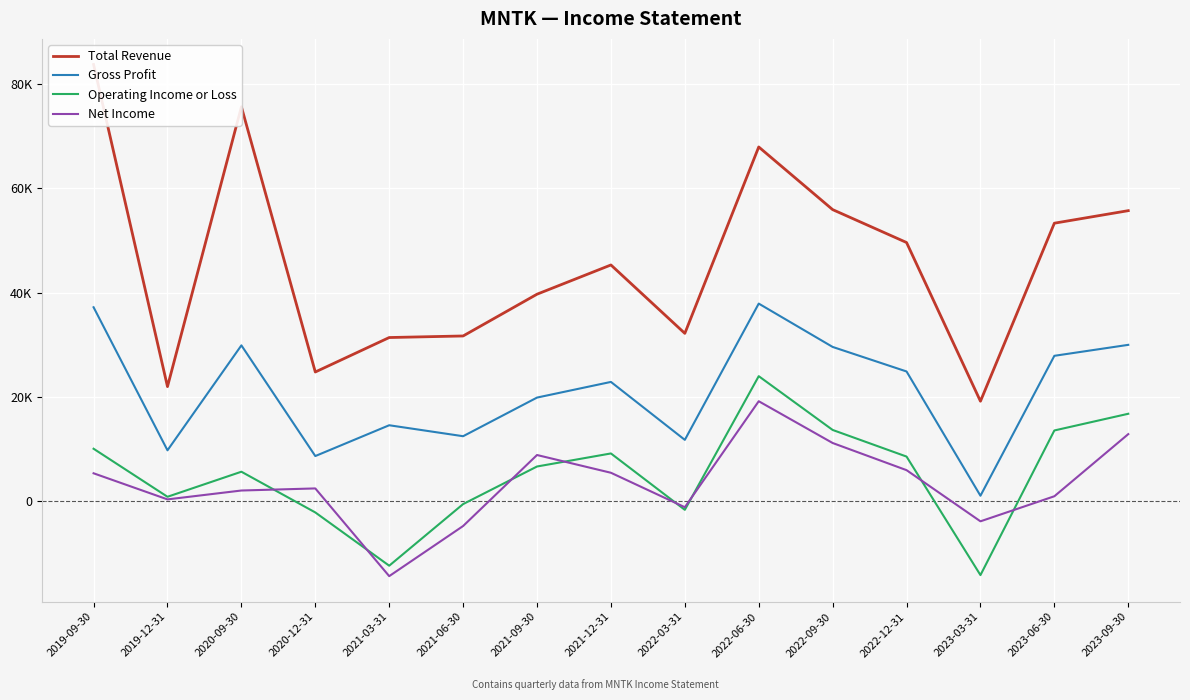

What is the difference between the highest and lowest values at 2020-09-30?

73500